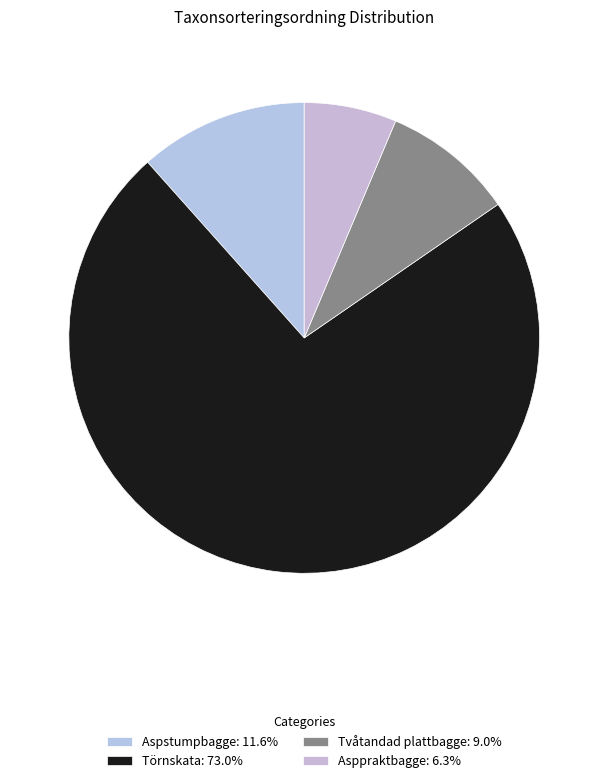

Count the number of slices in the pie.

4